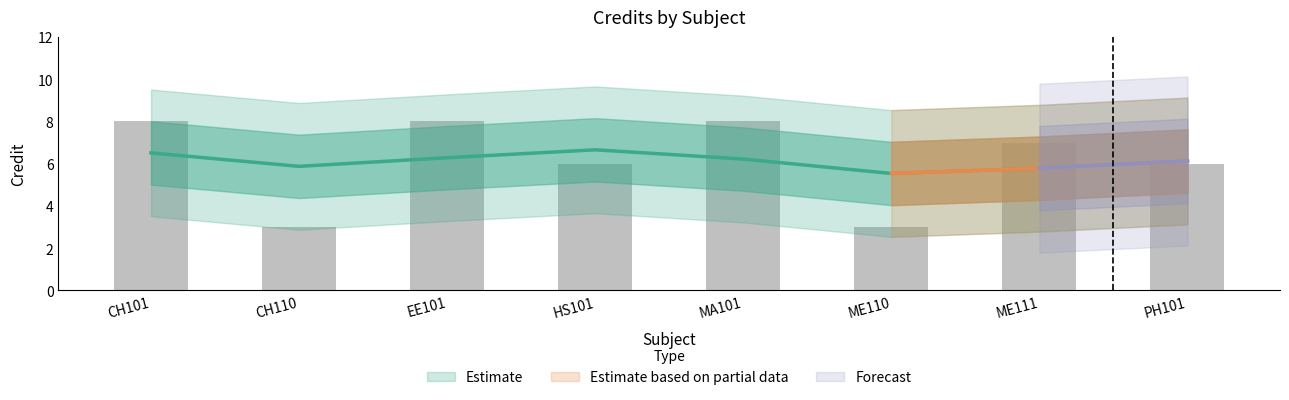

Between MA101 and ME110, which is larger?

MA101